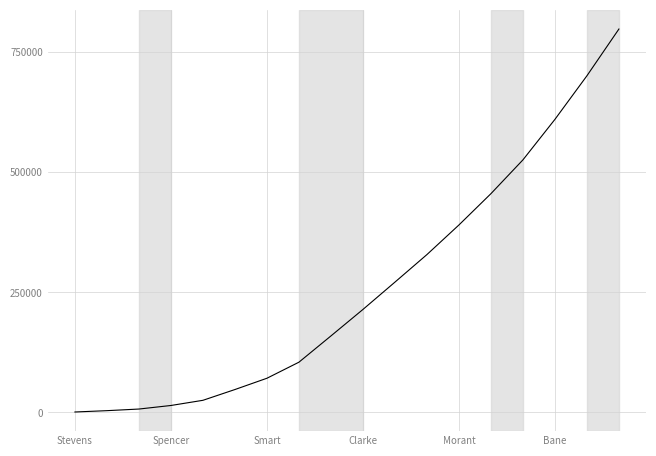

What is the greatest value displayed?

798538